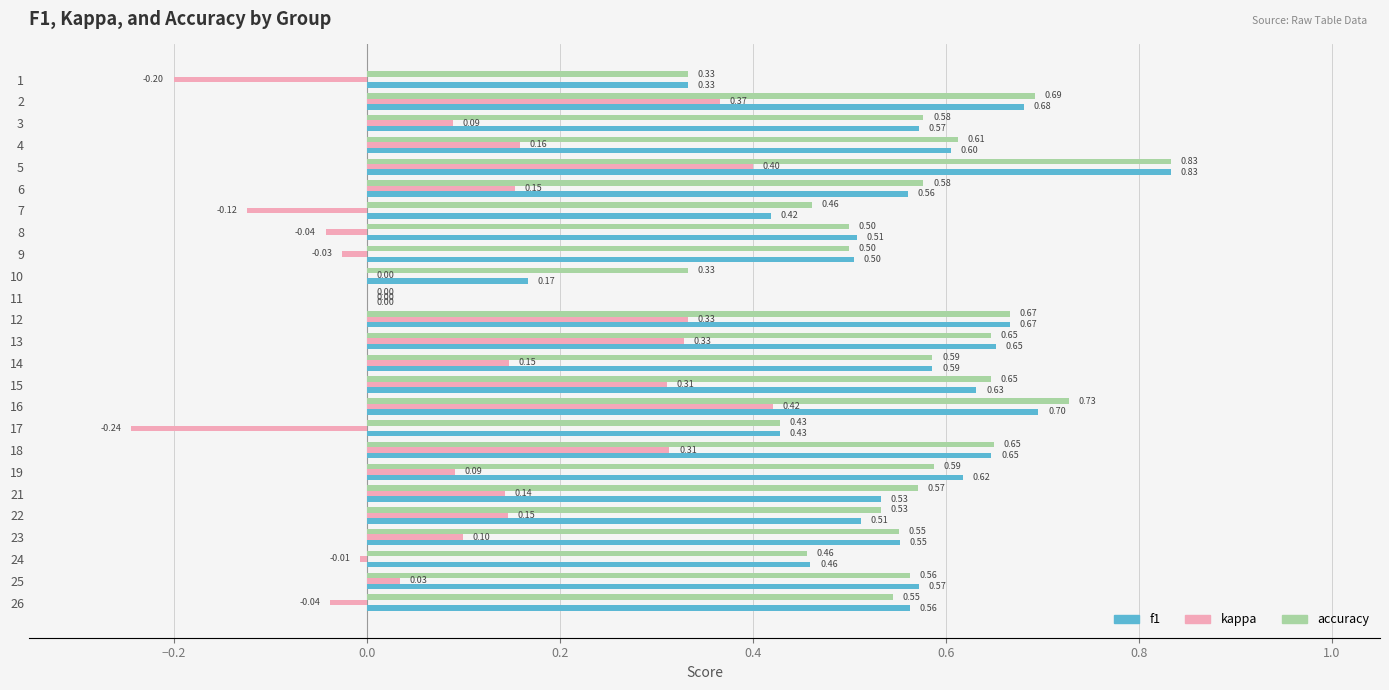

Between 6 and 26, which series saw the biggest shift?

kappa